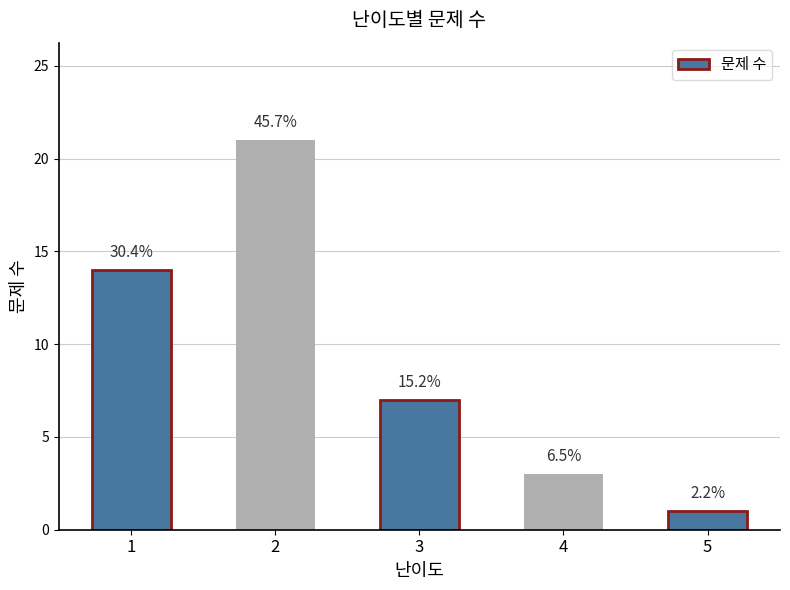

Rank the categories by value from lowest to highest.

5, 4, 3, 1, 2